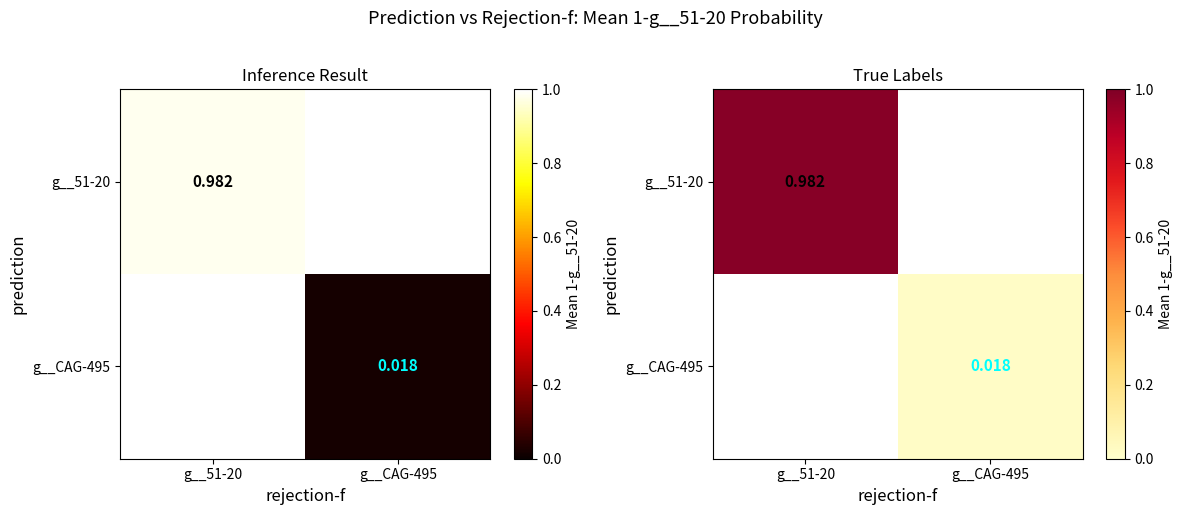

List the labels in order of g__51-20 value, largest first.

g__51-20, g__CAG-495